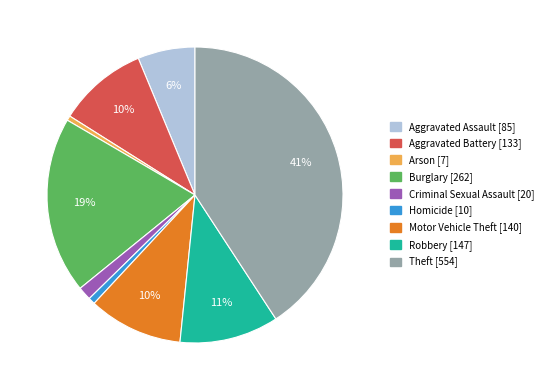

To the nearest percent, what is the combined percentage of Motor Vehicle Theft and Theft?

51%